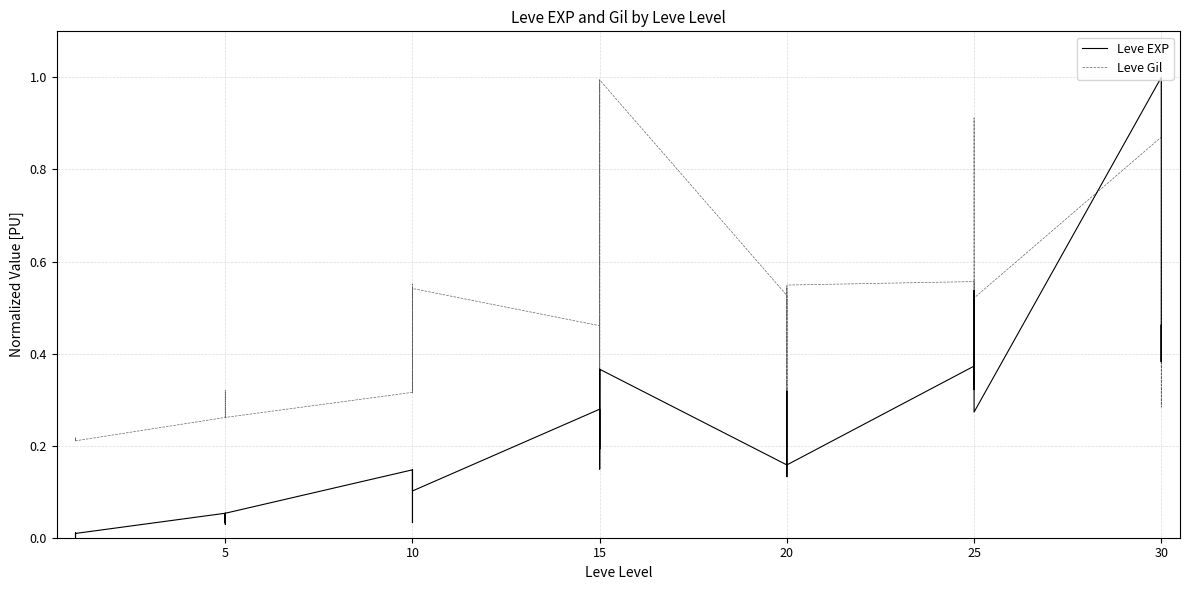

Between 20 and 30, which is larger?

30